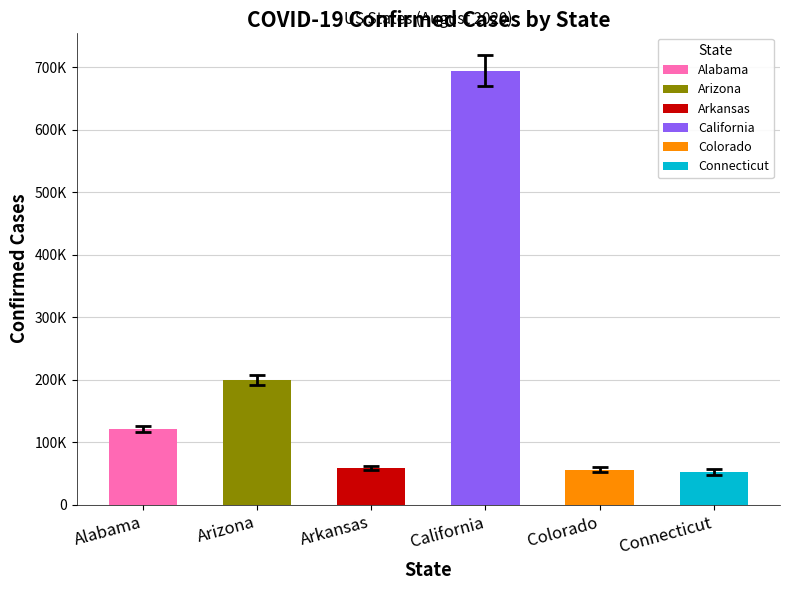

Which label corresponds to the largest value in the chart?

California